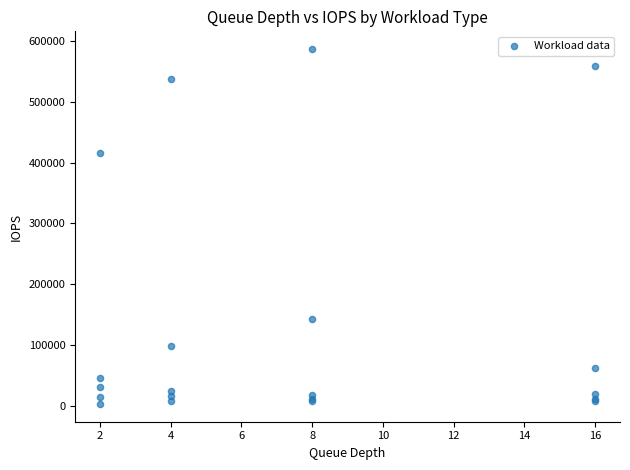

What Y value in the scatter plot is closest to 295017?

415000